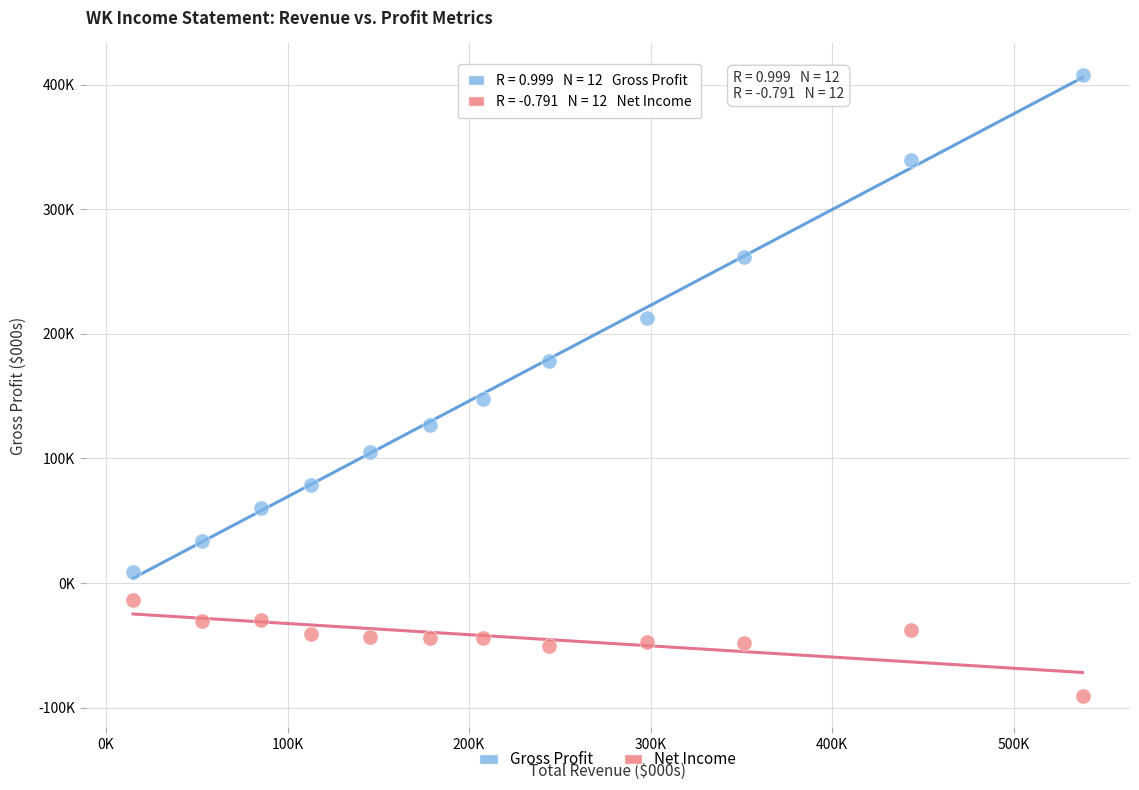

Which series contains the lowest Y value?

Net Income